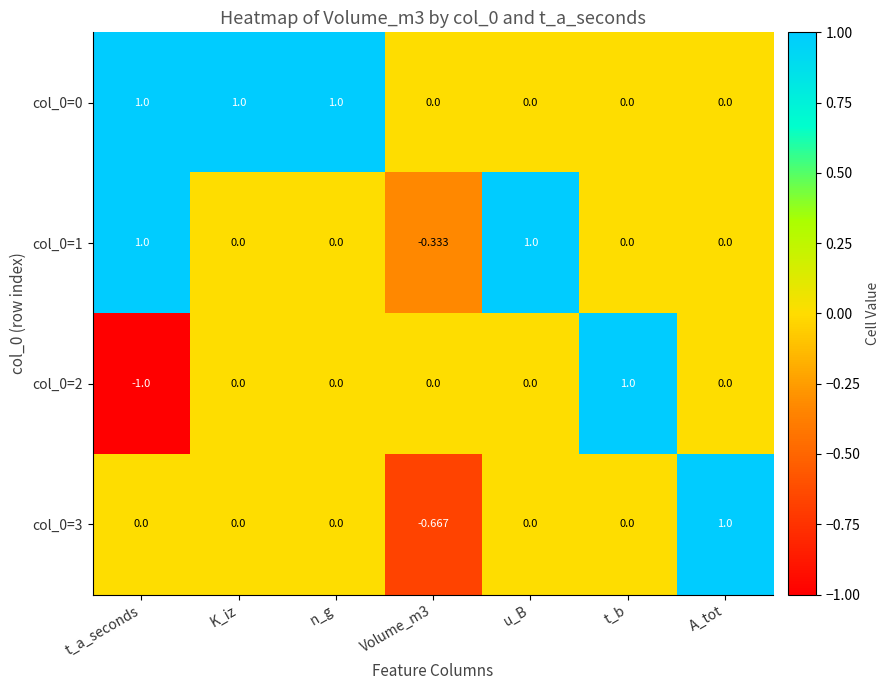

Is the value of col_0=0 at n_g greater than the value of col_0=3 at t_b?

Yes